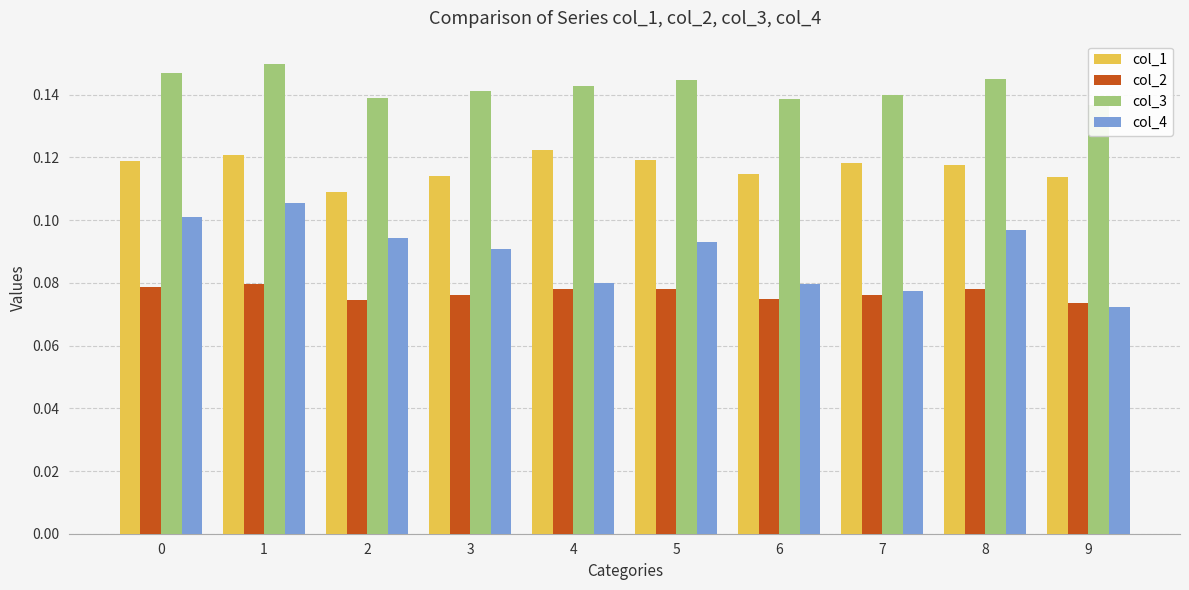

Reading left to right, extract all data points from this chart.

col_1: 0=0.1	1=0.1	2=0.1	3=0.1	4=0.1	5=0.1	6=0.1	7=0.1	8=0.1	9=0.1
col_2: 0=0.1	1=0.1	2=0.1	3=0.1	4=0.1	5=0.1	6=0.1	7=0.1	8=0.1	9=0.1
col_3: 0=0.1	1=0.1	2=0.1	3=0.1	4=0.1	5=0.1	6=0.1	7=0.1	8=0.1	9=0.1
col_4: 0=0.1	1=0.1	2=0.1	3=0.1	4=0.1	5=0.1	6=0.1	7=0.1	8=0.1	9=0.1